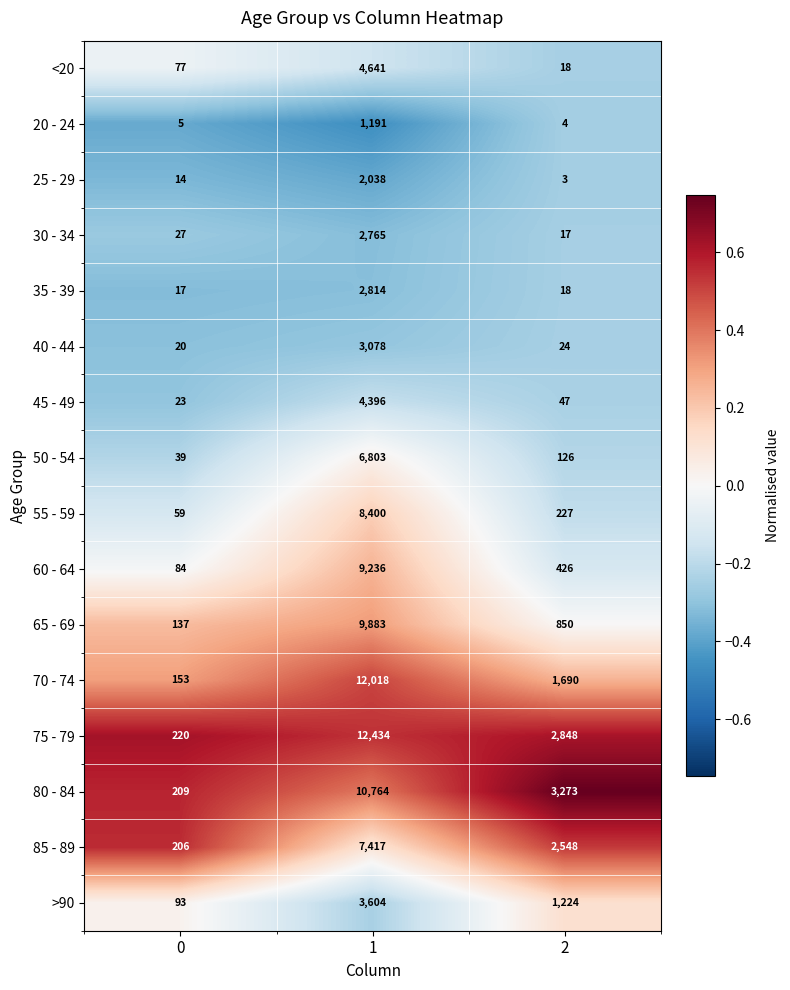

Which label corresponds to the largest value in the chart?

1